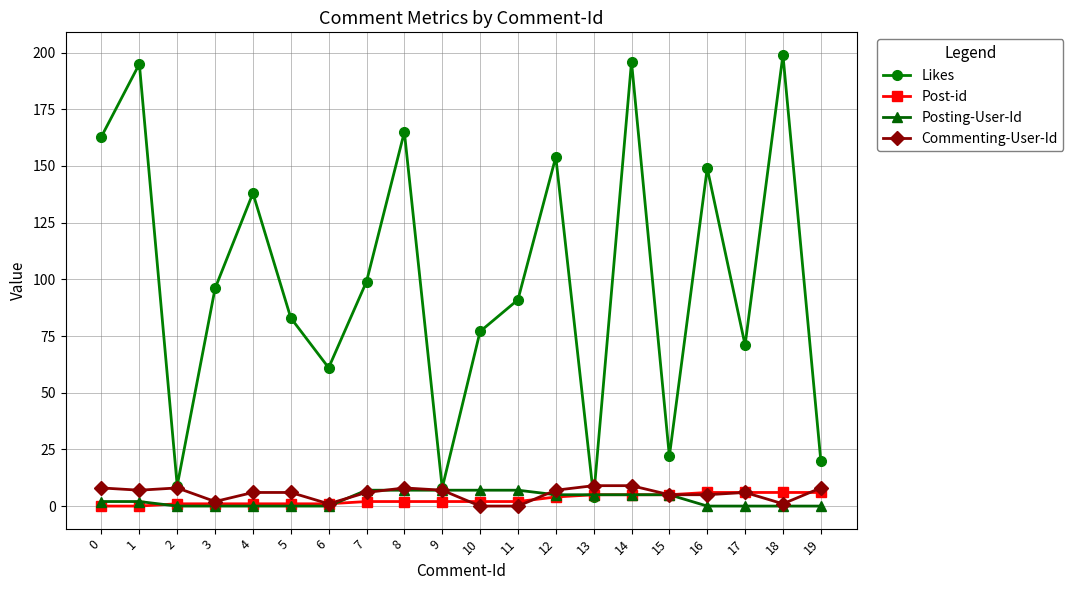

What is the greatest value displayed?

199